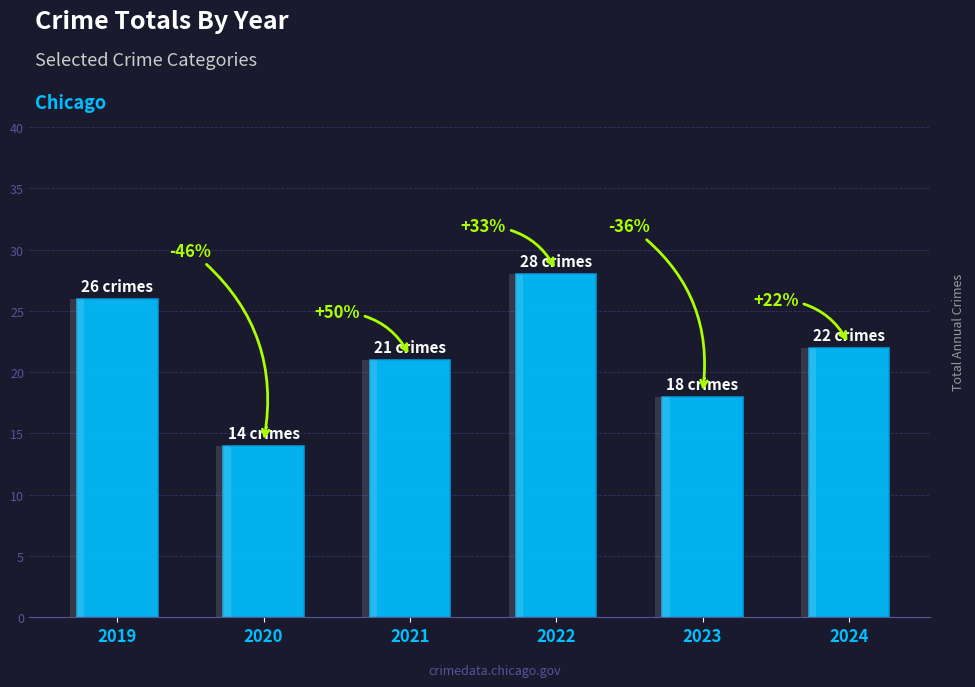

How many series are shown in this chart?

1